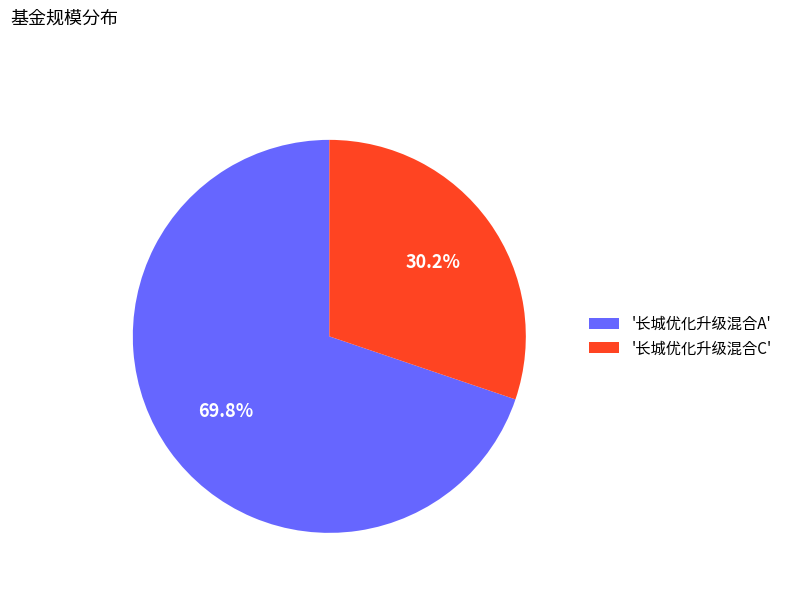

Approximately how many times larger is the value at '长城优化升级混合C' compared to '长城优化升级混合A'?

0.4